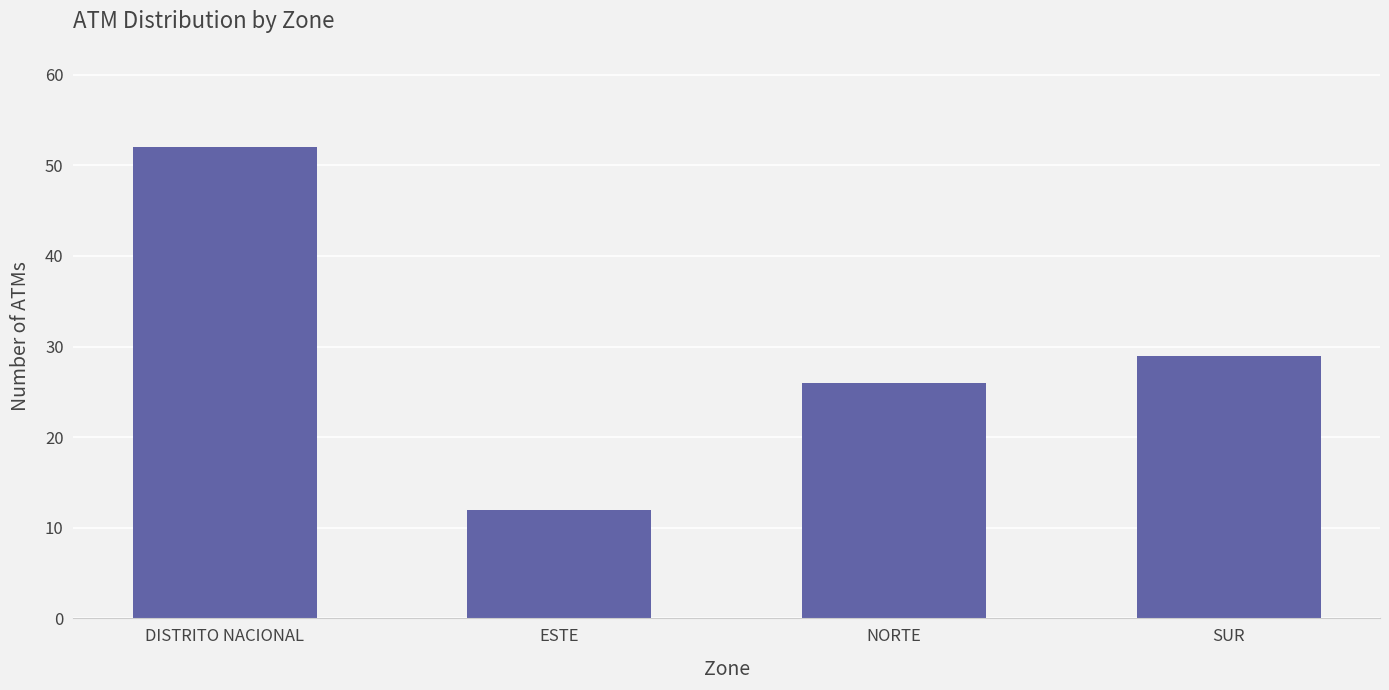

True or false: the data shows 12 at ESTE.

True